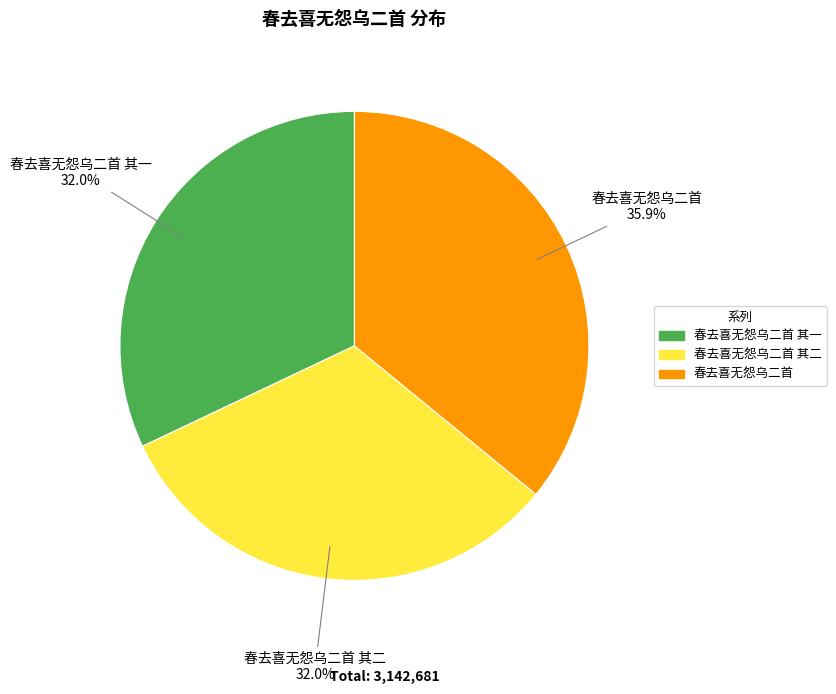

Is there any slice that represents more than half of the pie?

No